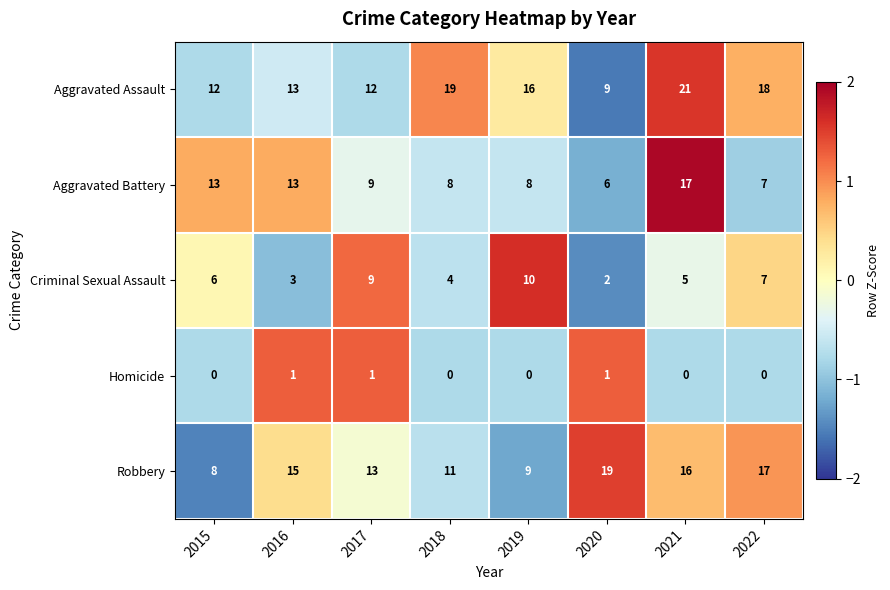

At which label does Aggravated Battery first exceed 9?

2015